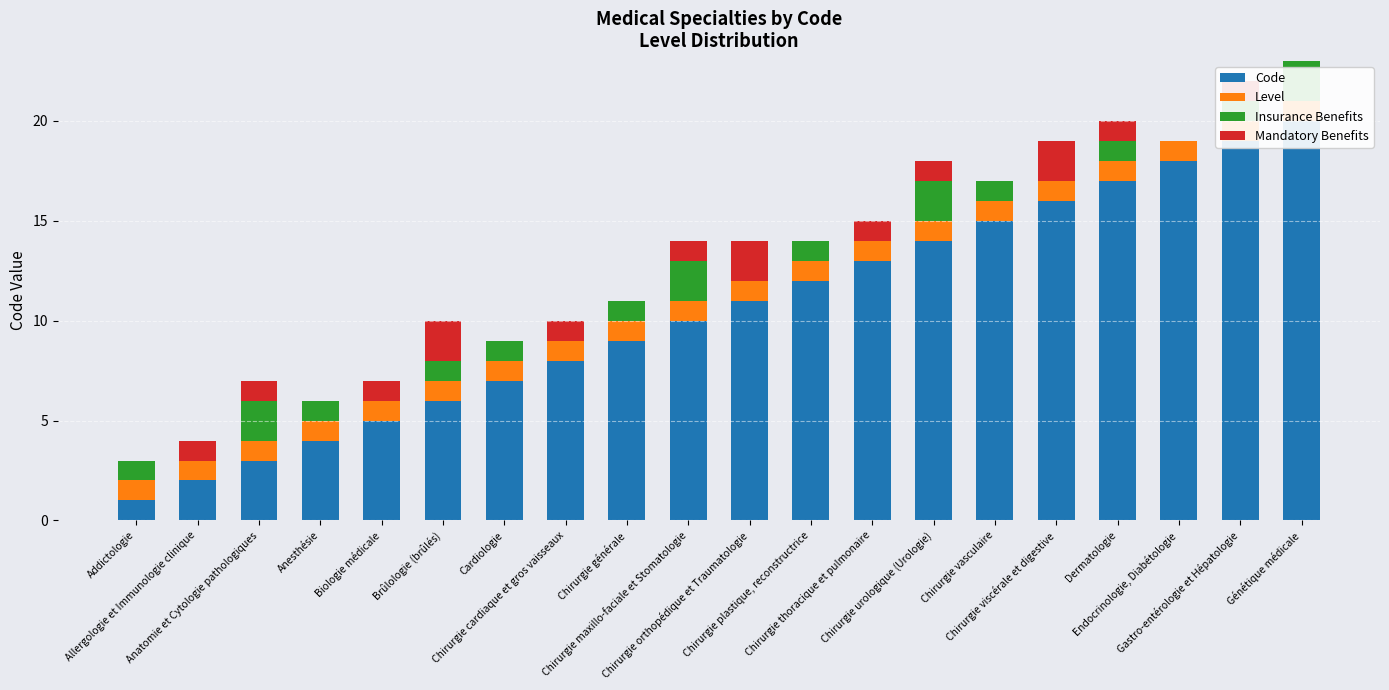

At which label does Level reach its peak?

Addictologie